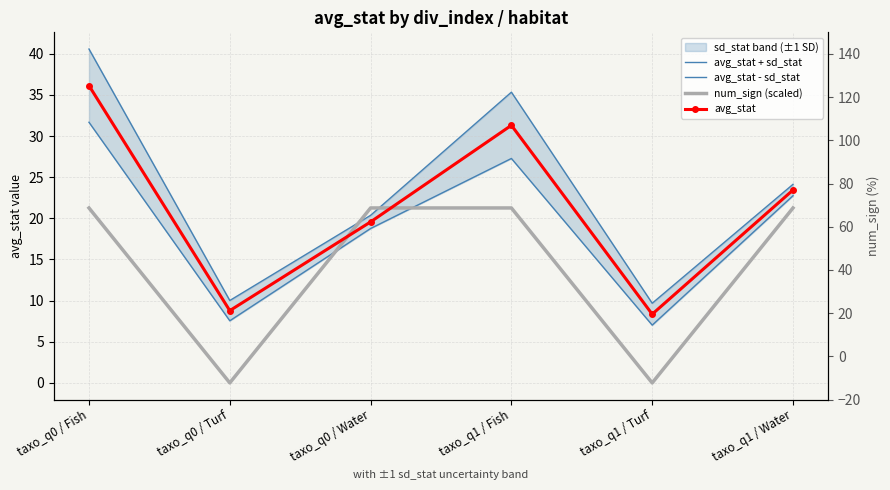

Rank the categories by num_sign (scaled) value from highest to lowest.

taxo_q0 / Fish, taxo_q0 / Water, taxo_q1 / Fish, taxo_q1 / Water, taxo_q0 / Turf, taxo_q1 / Turf